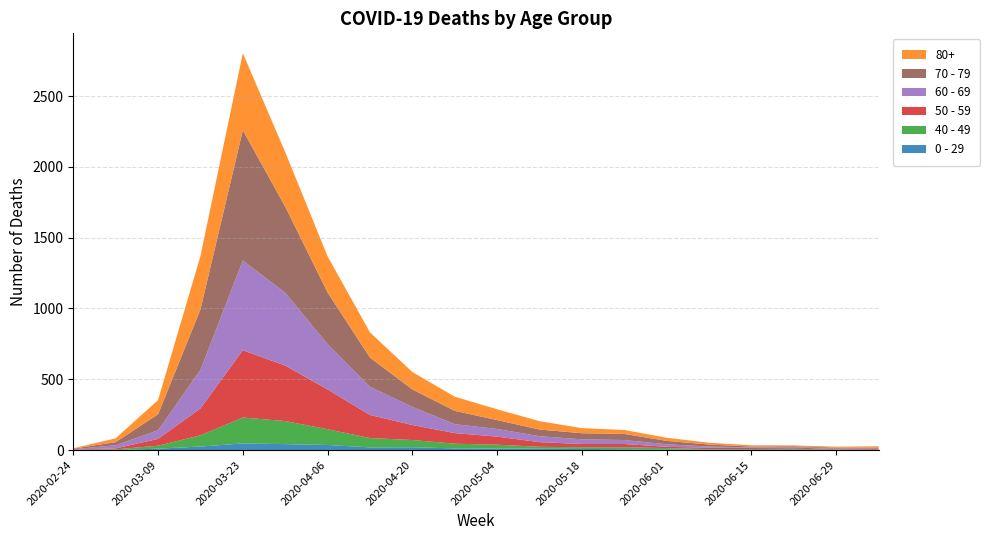

Reading left to right, what are all the values shown in this chart?

0 - 29: 2020-02-24=1	2020-03-02=0	2020-03-09=10	2020-03-16=25	2020-03-23=47	2020-03-30=42	2020-04-06=36	2020-04-13=19	2020-04-20=20	2020-04-27=12	2020-05-04=11	2020-05-11=10	2020-05-18=8	2020-05-25=6	2020-06-01=2	2020-06-08=4	2020-06-15=6	2020-06-22=5	2020-06-29=2	2020-07-06=1
40 - 49: 2020-02-24=0	2020-03-02=5	2020-03-09=21	2020-03-16=79	2020-03-23=183	2020-03-30=163	2020-04-06=111	2020-04-13=66	2020-04-20=51	2020-04-27=33	2020-05-04=27	2020-05-11=13	2020-05-18=12	2020-05-25=14	2020-06-01=12	2020-06-08=3	2020-06-15=2	2020-06-22=5	2020-06-29=1	2020-07-06=1
50 - 59: 2020-02-24=3	2020-03-02=7	2020-03-09=48	2020-03-16=190	2020-03-23=475	2020-03-30=392	2020-04-06=281	2020-04-13=163	2020-04-20=106	2020-04-27=75	2020-05-04=57	2020-05-11=33	2020-05-18=23	2020-05-25=23	2020-06-01=9	2020-06-08=10	2020-06-15=8	2020-06-22=9	2020-06-29=3	2020-07-06=5
60 - 69: 2020-02-24=2	2020-03-02=22	2020-03-09=61	2020-03-16=272	2020-03-23=634	2020-03-30=514	2020-04-06=320	2020-04-13=199	2020-04-20=128	2020-04-27=63	2020-05-04=54	2020-05-11=42	2020-05-18=33	2020-05-25=28	2020-06-01=18	2020-06-08=8	2020-06-15=3	2020-06-22=3	2020-06-29=6	2020-07-06=3
70 - 79: 2020-02-24=4	2020-03-02=22	2020-03-09=113	2020-03-16=427	2020-03-23=920	2020-03-30=608	2020-04-06=365	2020-04-13=206	2020-04-20=123	2020-04-27=94	2020-05-04=63	2020-05-11=47	2020-05-18=43	2020-05-25=43	2020-06-01=24	2020-06-08=14	2020-06-15=6	2020-06-22=5	2020-06-29=5	2020-07-06=8
80+: 2020-02-24=3	2020-03-02=27	2020-03-09=100	2020-03-16=377	2020-03-23=544	2020-03-30=385	2020-04-06=255	2020-04-13=178	2020-04-20=123	2020-04-27=100	2020-05-04=76	2020-05-11=59	2020-05-18=36	2020-05-25=28	2020-06-01=22	2020-06-08=13	2020-06-15=9	2020-06-22=6	2020-06-29=7	2020-07-06=9